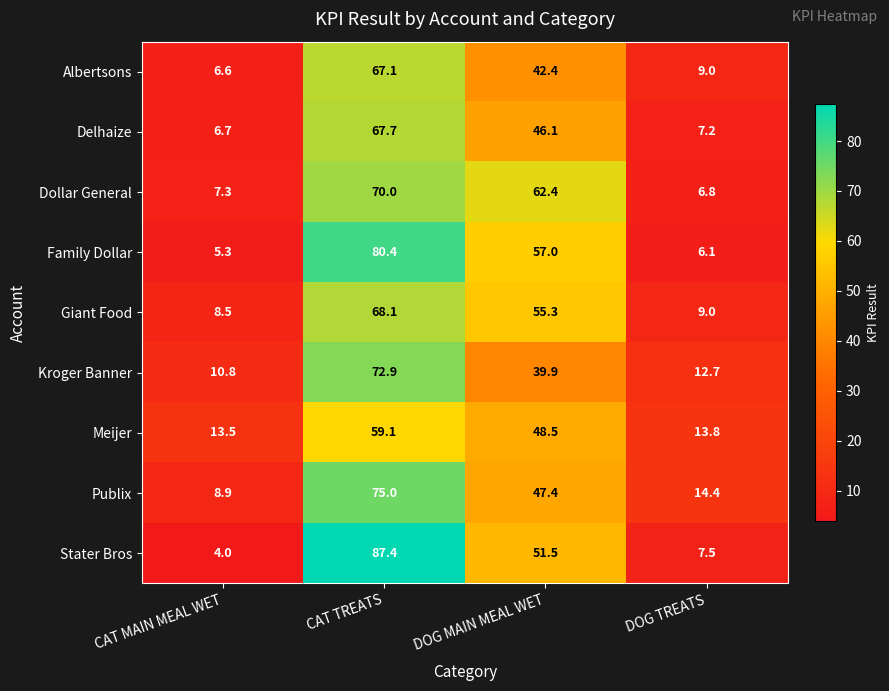

How many data points does each series have?

4